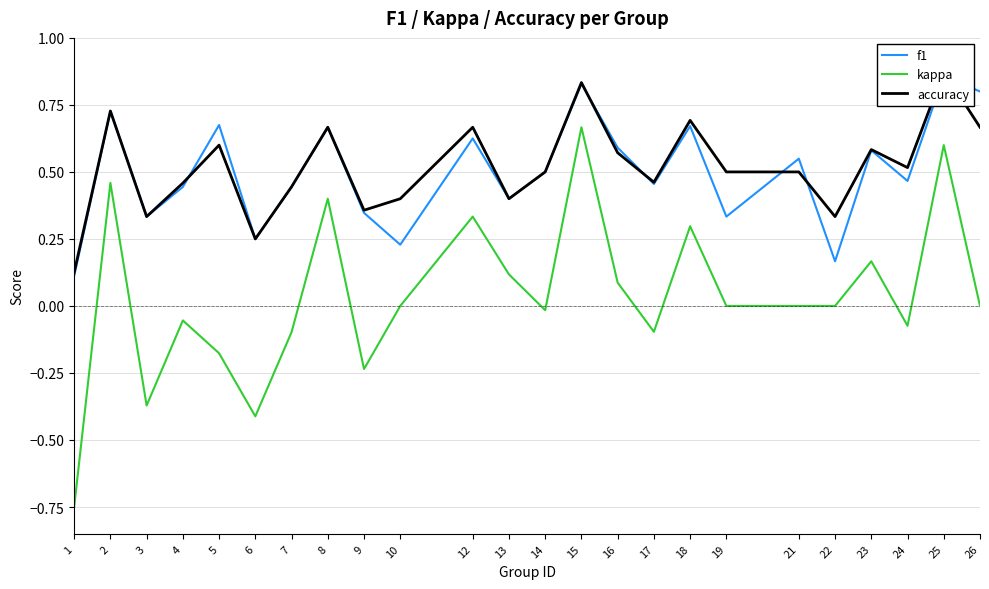

At how many categories does at least one series exceed 0?

24